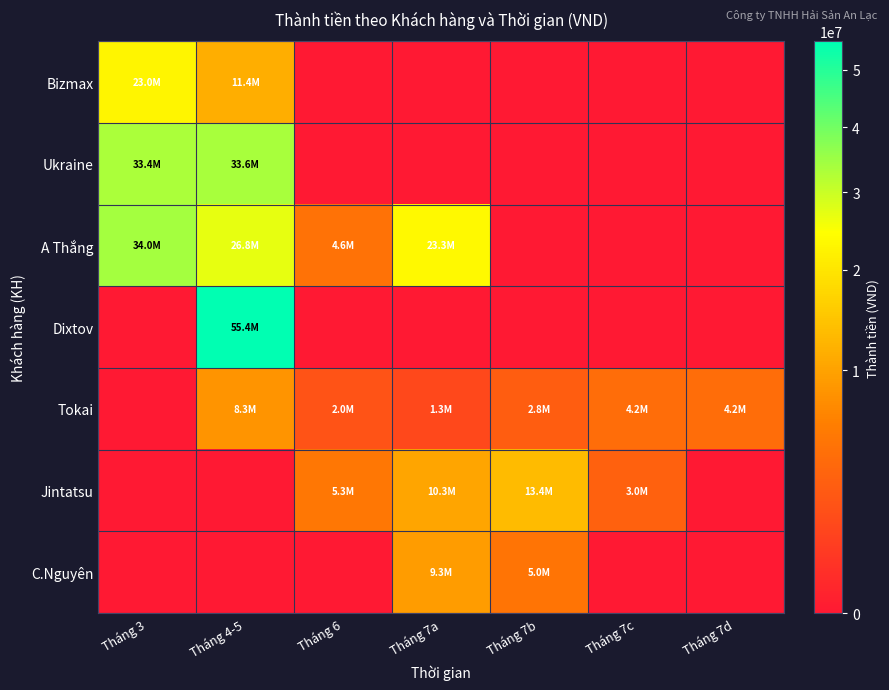

What is the difference between the highest and lowest values at Tháng 6?

5262400